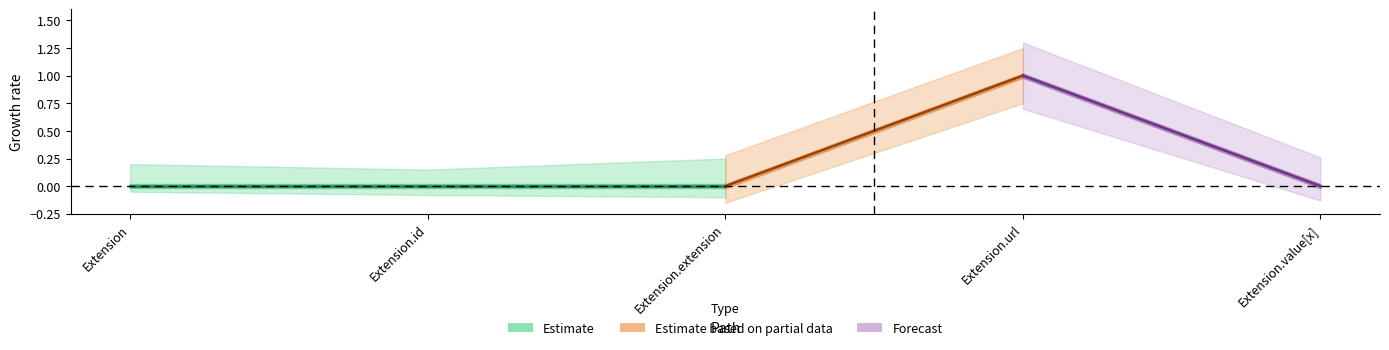

Reading right to left, list all the values displayed in this chart.

Min: 0	1	0	0	0
Base Min: 0	1	0	0	0